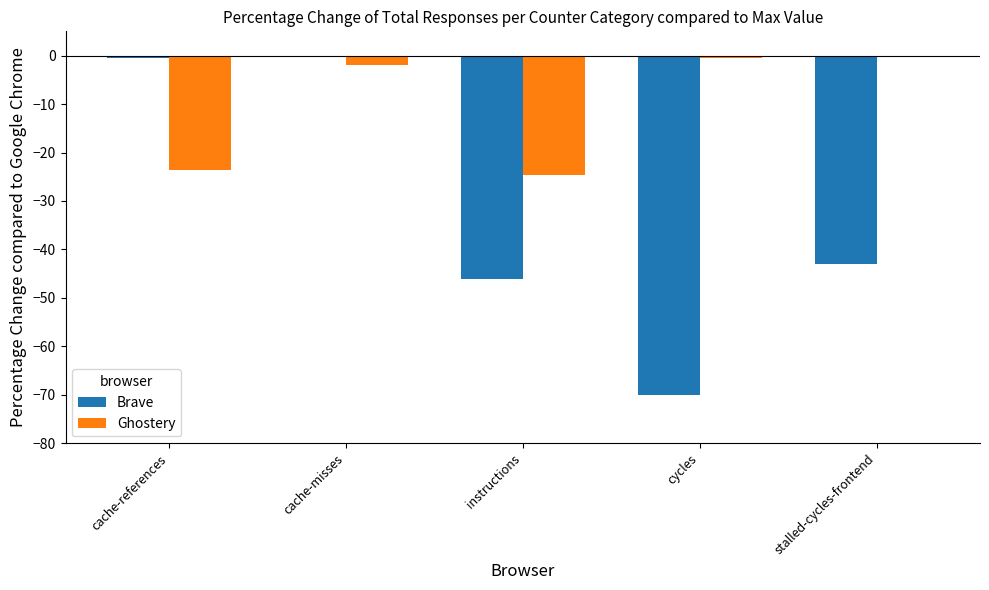

What is the difference between the Ghostery values at cache-misses and instructions?

22.8